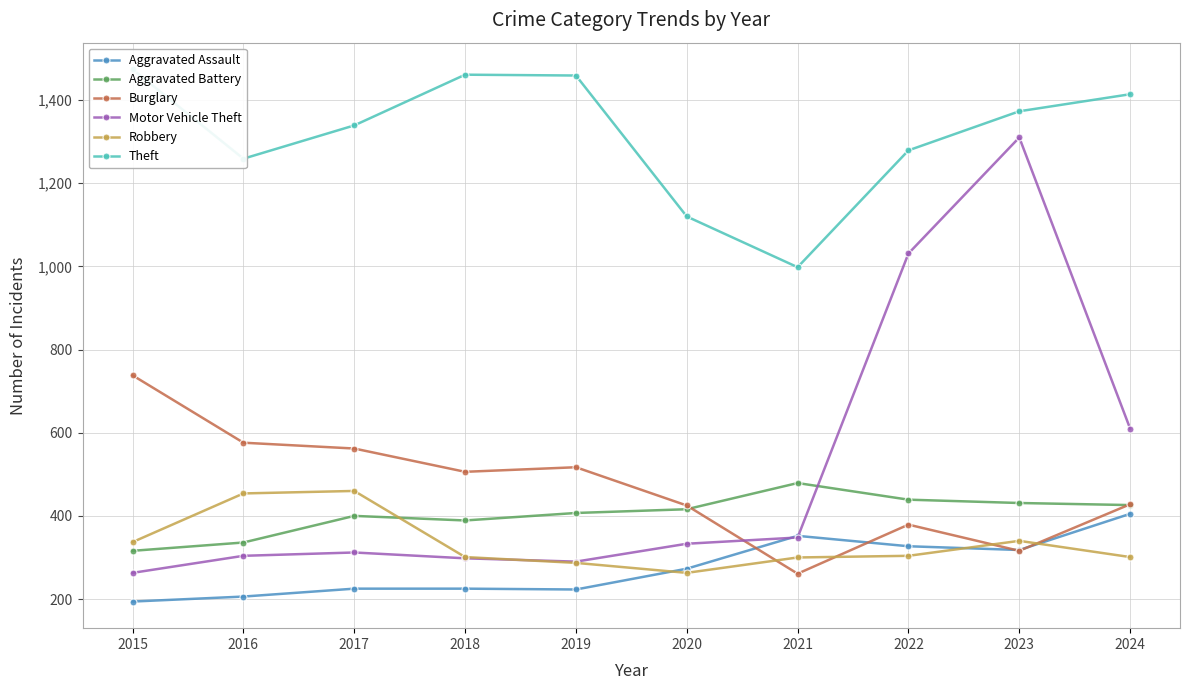

Where does the Theft series first go above 1373?

2015